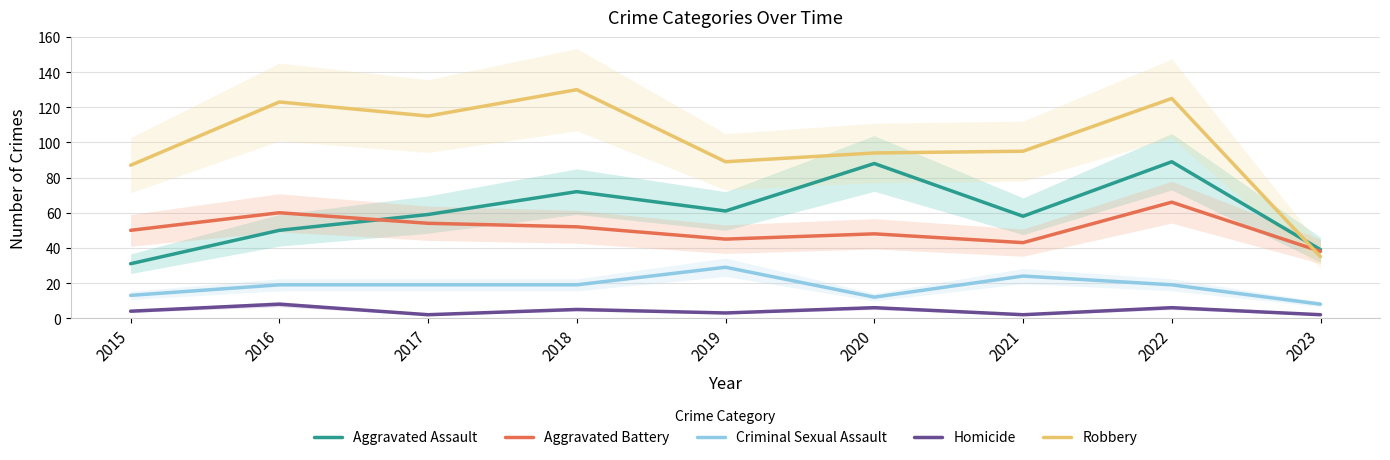

What is the average value of the Aggravated Assault series?

61